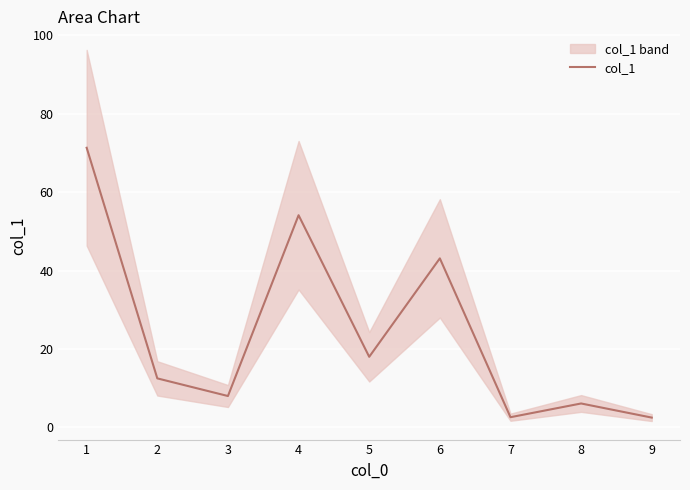

How many lines are shown in the chart?

1